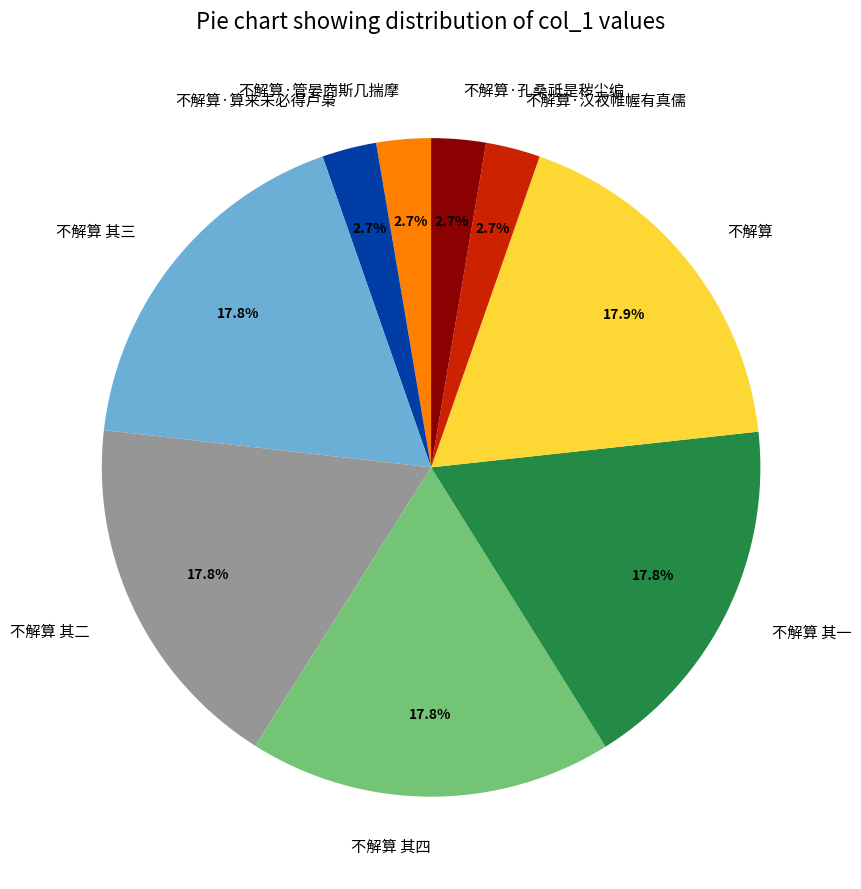

True or false: 不解算·算来未必得卢枭 accounts for 3% of the total.

True